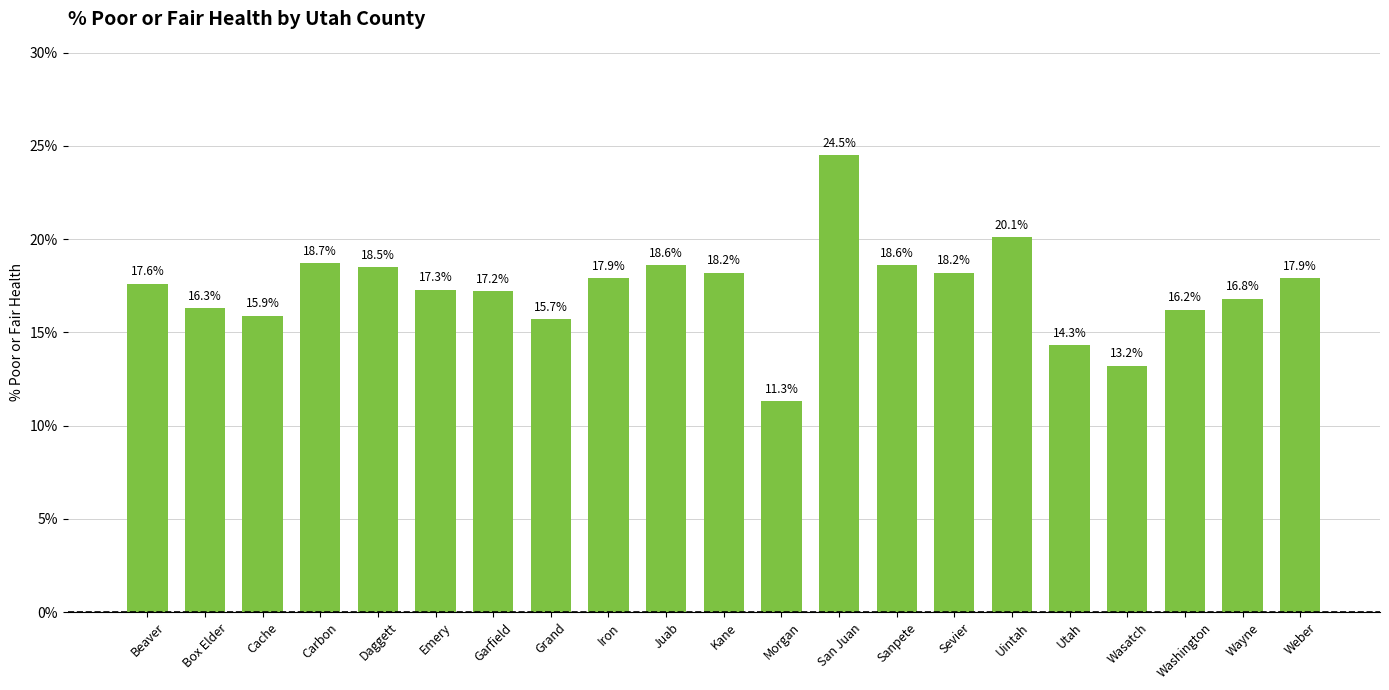

What is the value of the 19th bar from the left?

16.2